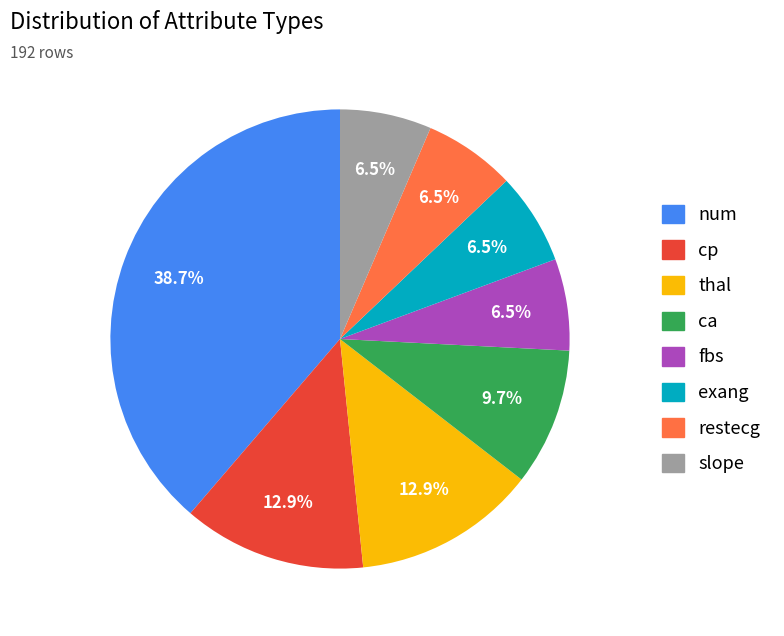

Do cp and thal together represent more than half of the pie?

No